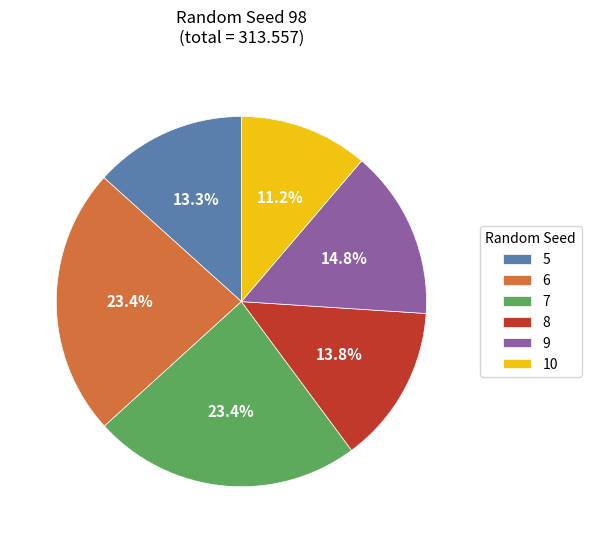

To the nearest percent, what is the average slice percentage?

17%